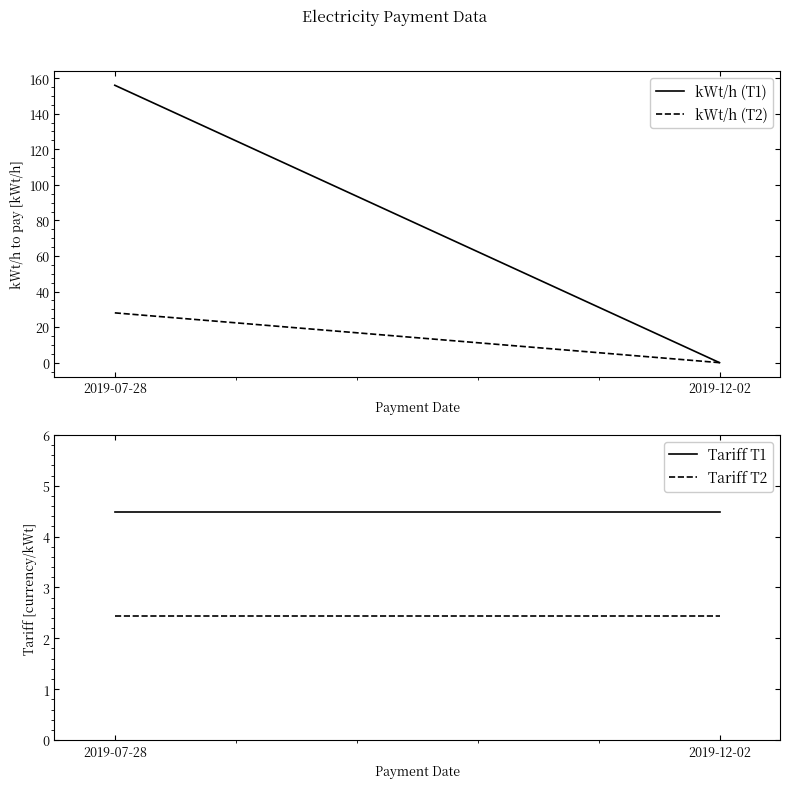

At how many categories does at least one series exceed 80?

1